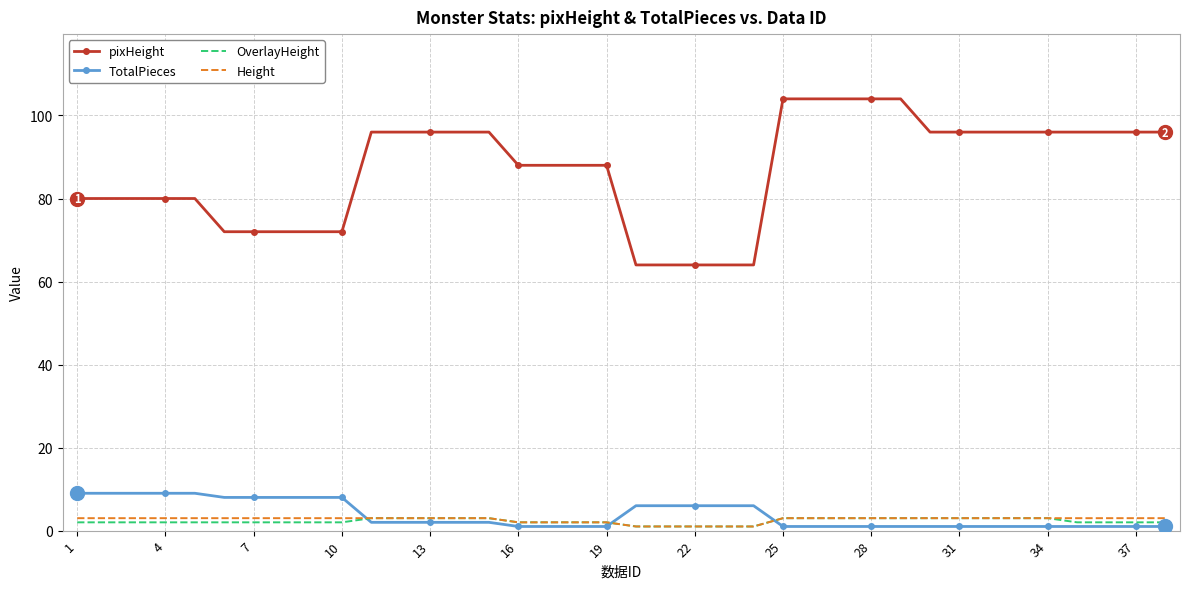

True or false: pixHeight and TotalPieces cross at least once.

False